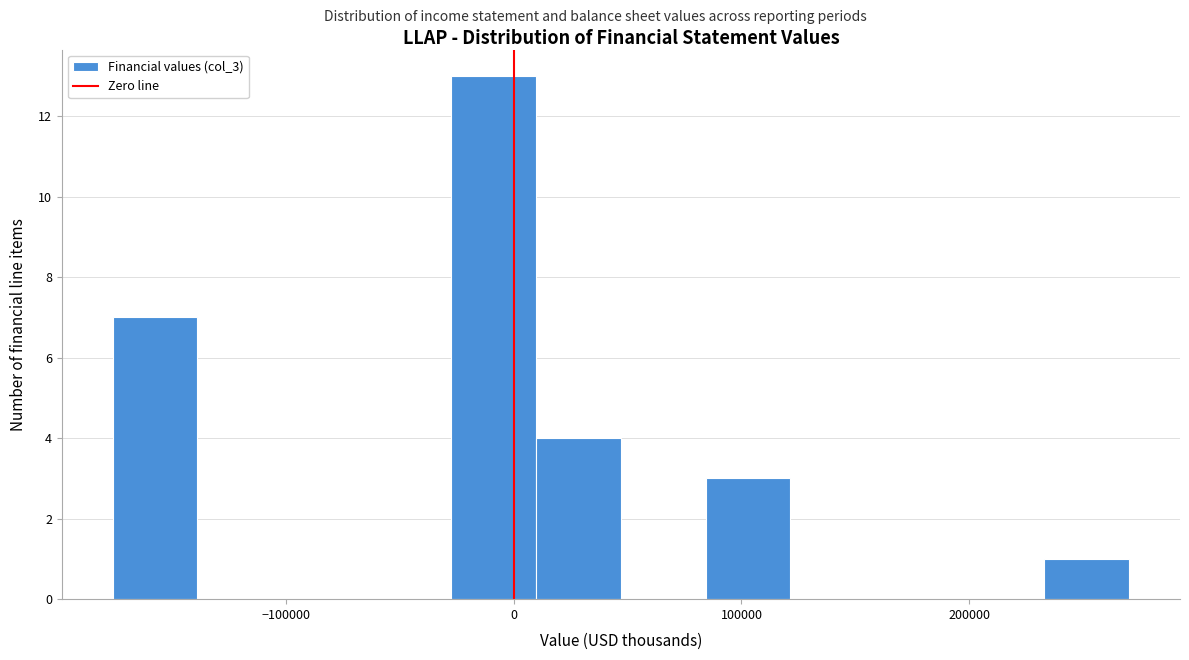

Read against the x-axis, roughly where is the centre of the tallest bar?

-10000